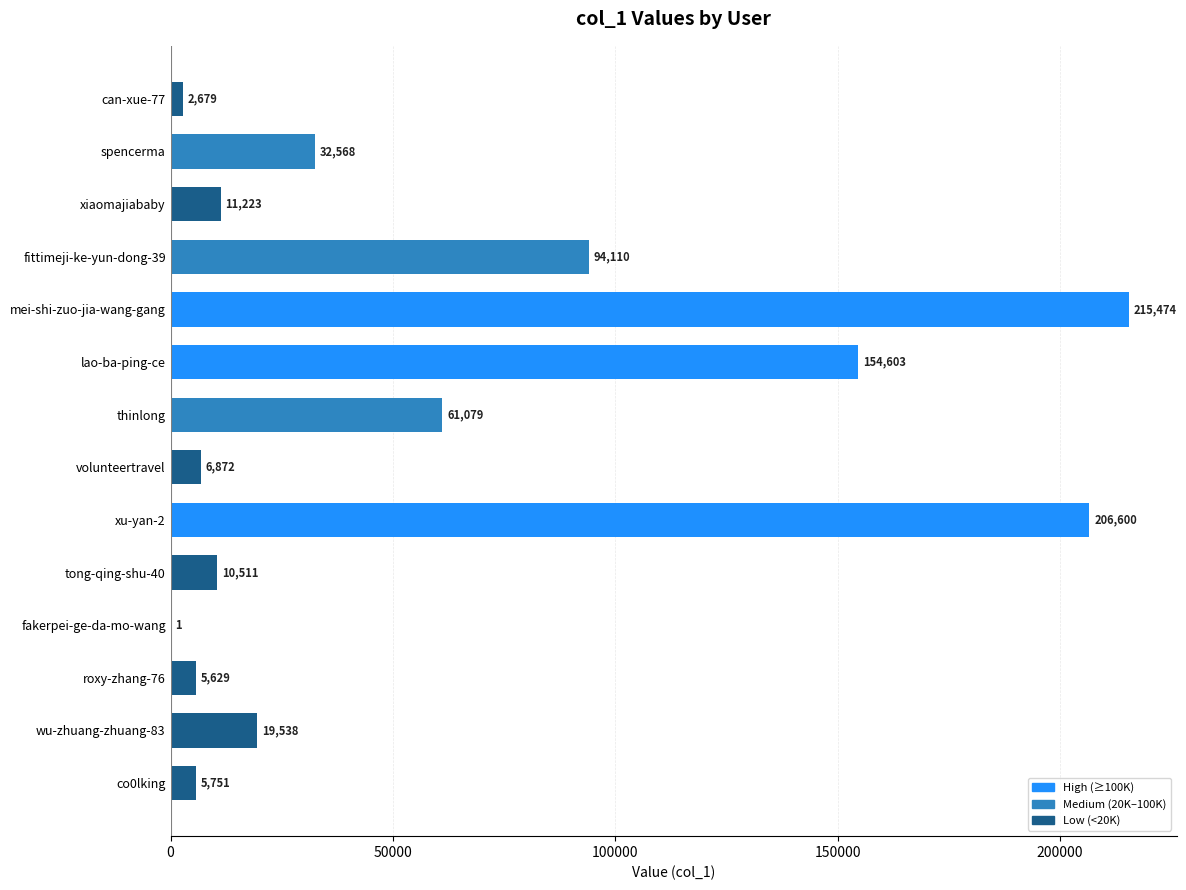

Reading top to bottom, what are all the values shown in this chart?

can-xue-77=2679	spencerma=32568	xiaomajiababy=11223	fittimeji-ke-yun-dong-39=94110	mei-shi-zuo-jia-wang-gang=215474	lao-ba-ping-ce=154603	thinlong=61079	volunteertravel=6872	xu-yan-2=206600	tong-qing-shu-40=10511	fakerpei-ge-da-mo-wang=1	roxy-zhang-76=5629	wu-zhuang-zhuang-83=19538	co0lking=5751